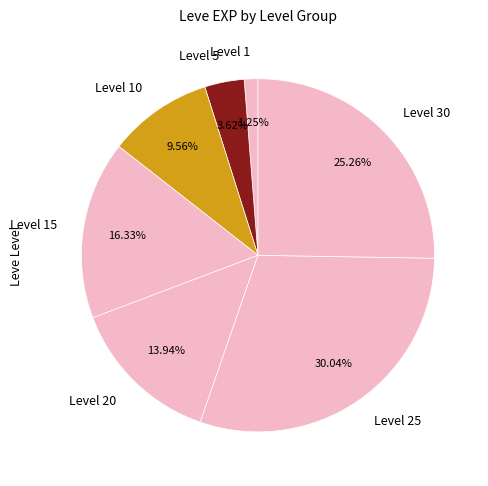

To the nearest percent, what is the difference between the largest and smallest slice percentages?

29%